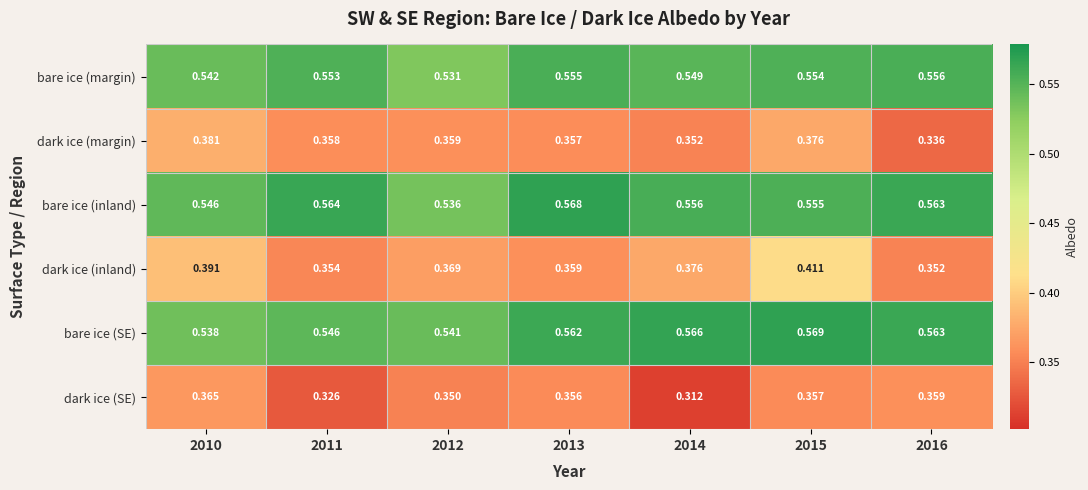

Is the value of dark ice (SE) at 2012 greater than the value of bare ice (inland) at 2011?

No